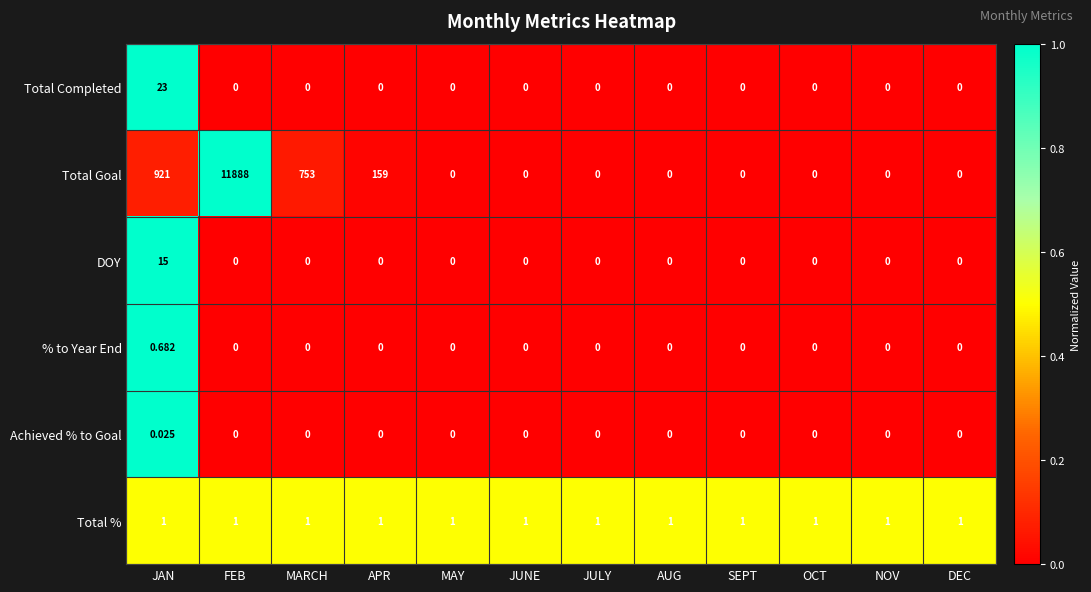

Which series has the largest total across all categories?

Total Goal